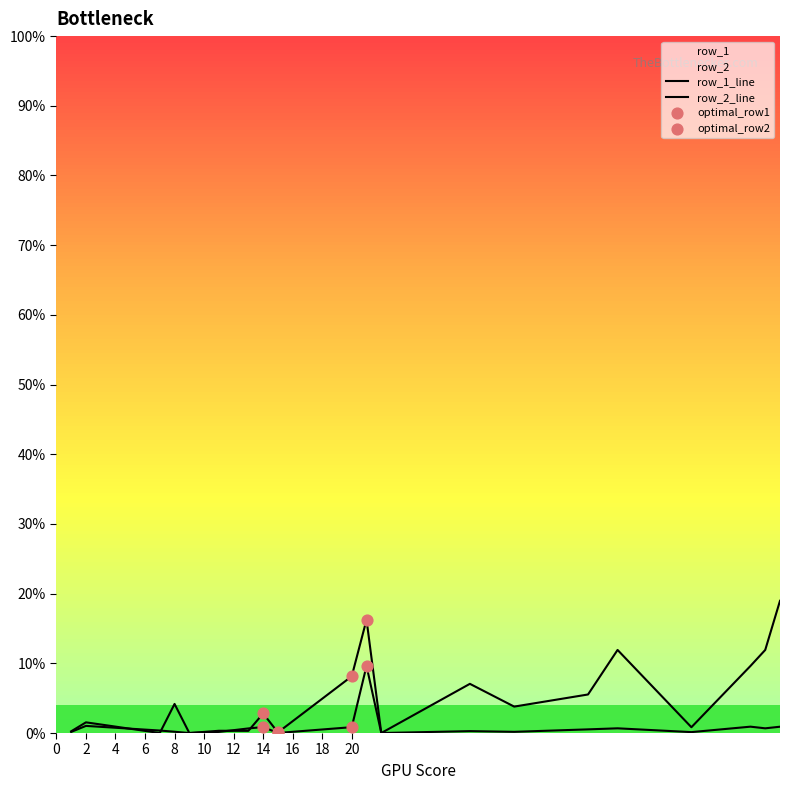

Which series has the largest total across all categories?

row_2